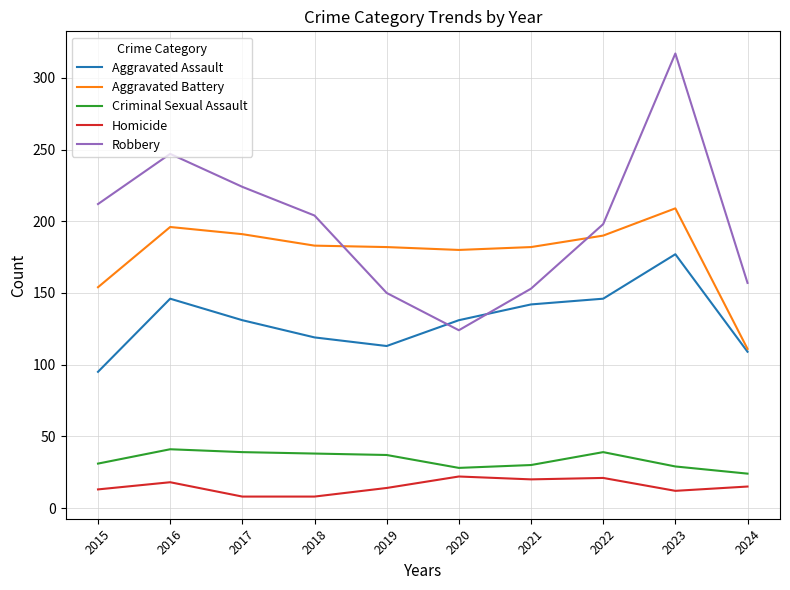

At 2017, list the series in order from smallest to largest.

Homicide, Criminal Sexual Assault, Aggravated Assault, Aggravated Battery, Robbery